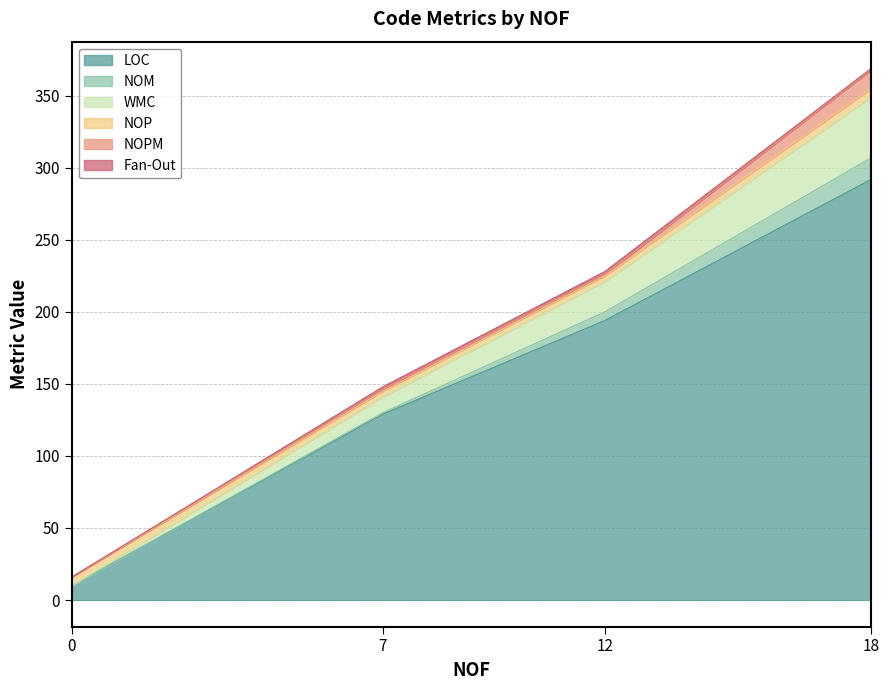

Read the LOC value at 0, to the nearest 5.

10